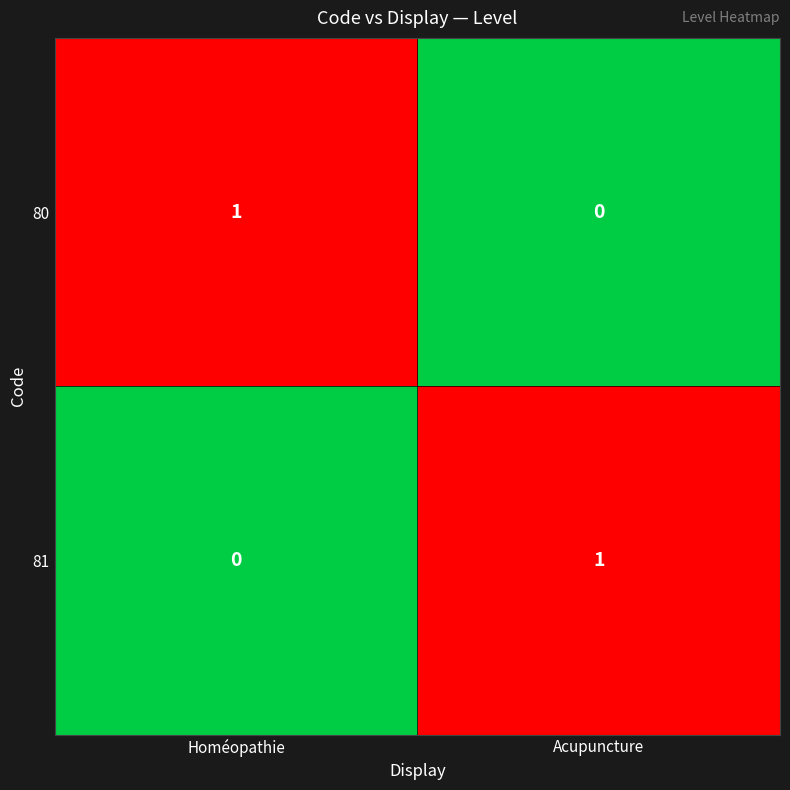

The value of 80 at Acupuncture is 0. True or false?

True